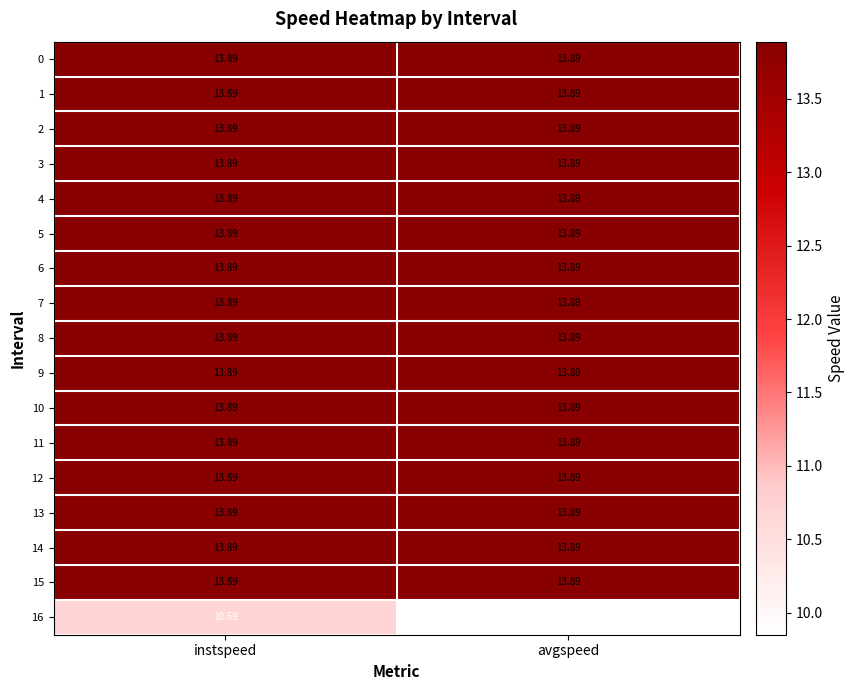

Which category has the lowest value across all series?

avgspeed